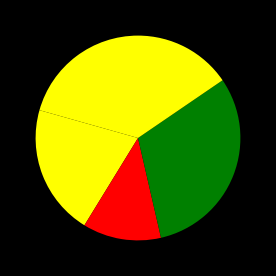

What percentage is the محمد هشام ابراهيم احمد slice, to the nearest percent?

31%